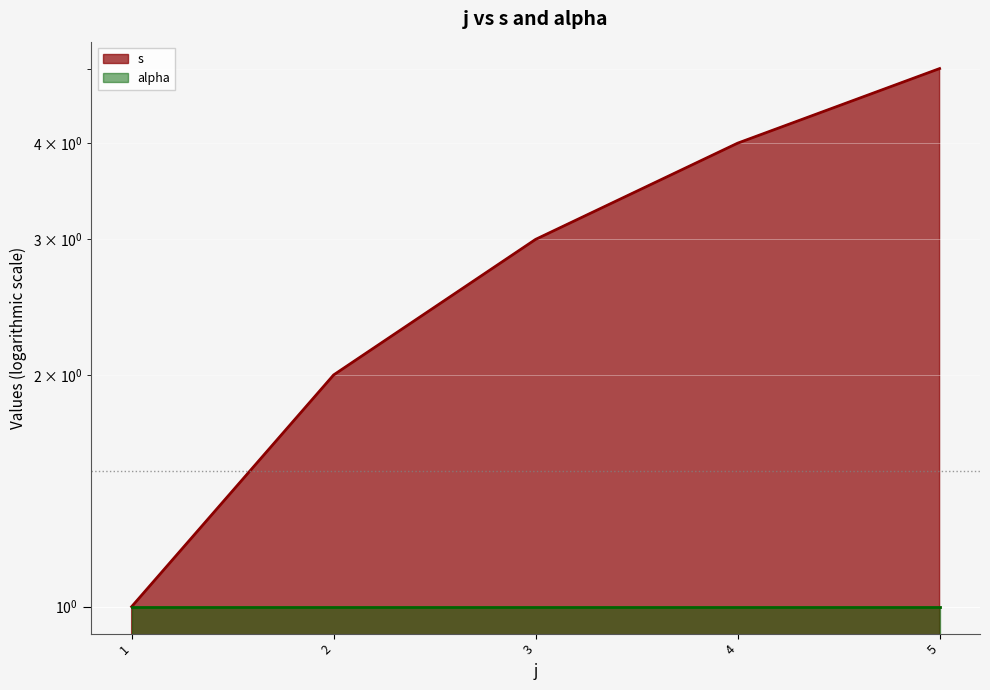

List the labels in order of value, largest first.

5, 4, 3, 2, 1